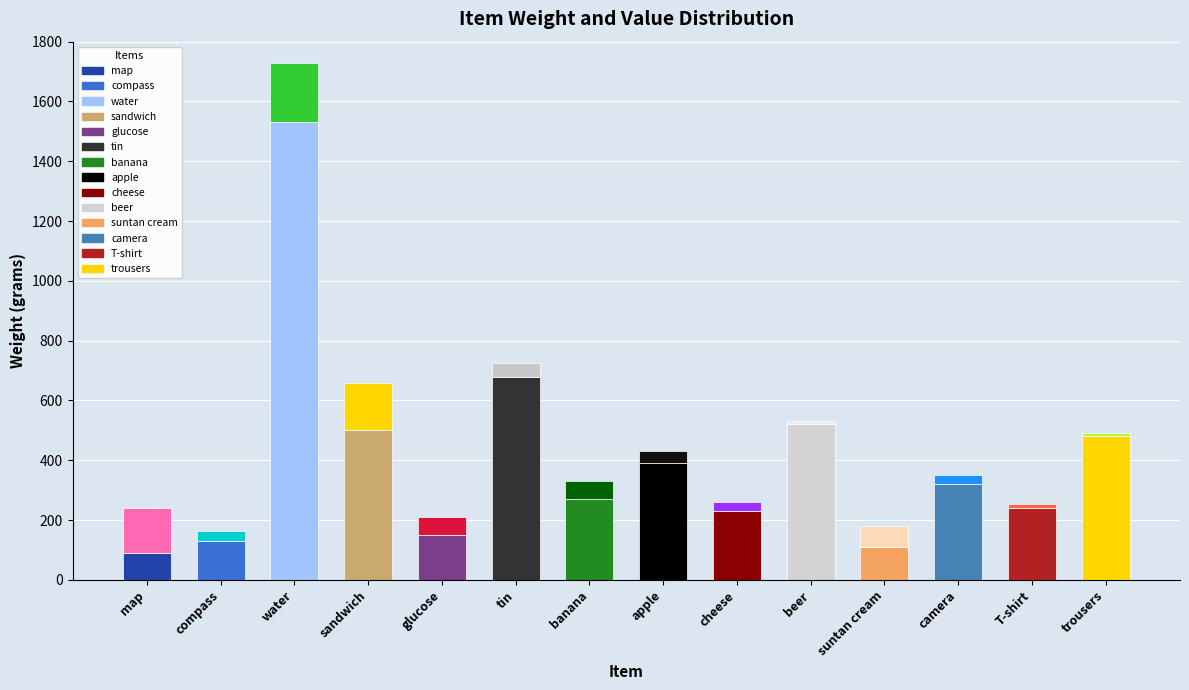

The chart shows a value of 142 at map. True or false?

False